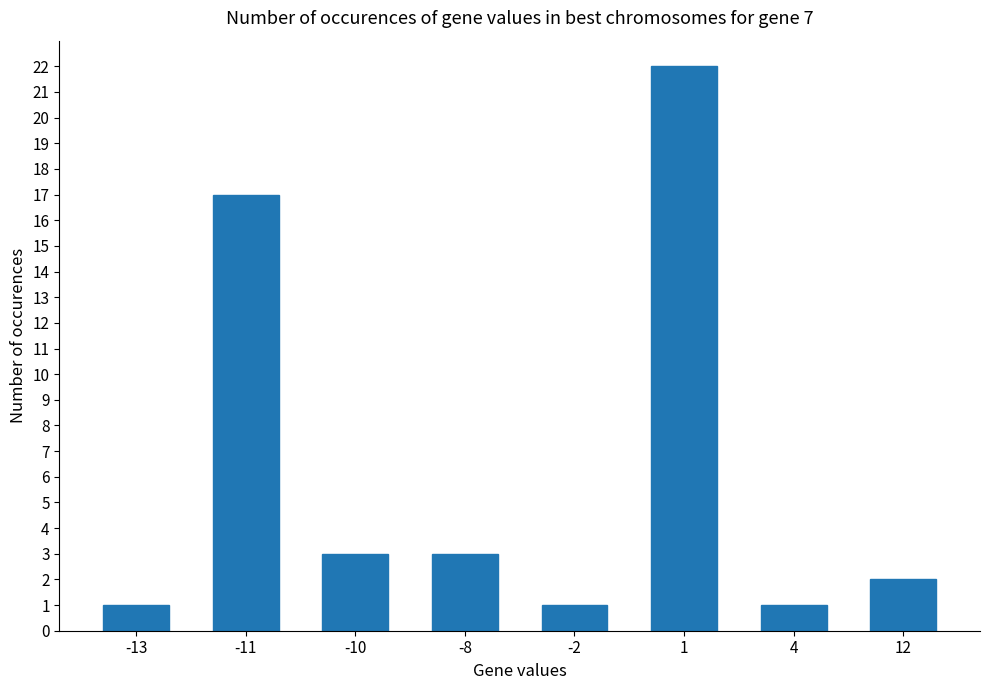

What is the difference between the values at 12 and -11?

15